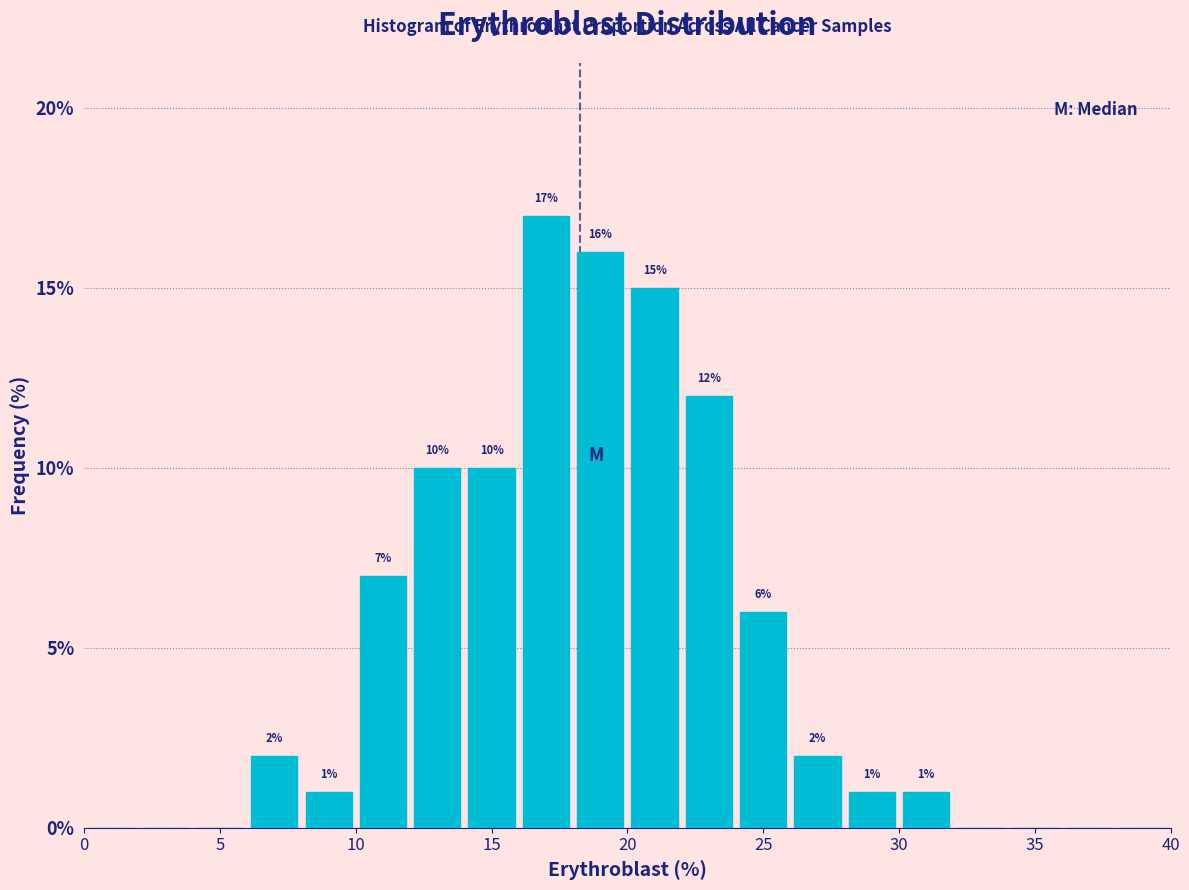

Over which range of the x-axis is the bar tallest?

16 to 18